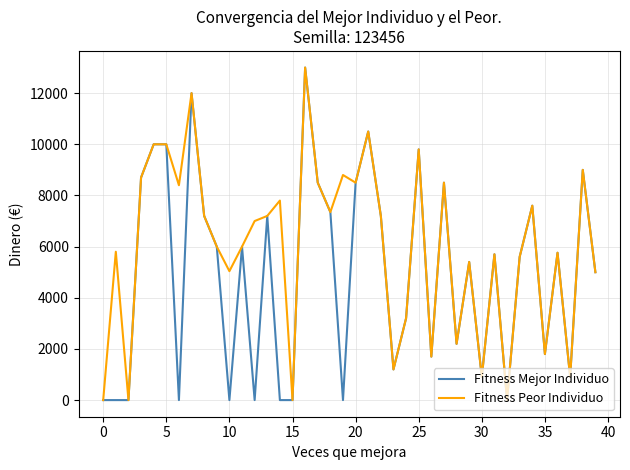

What is the sum of all Fitness Mejor Individuo values?

196410